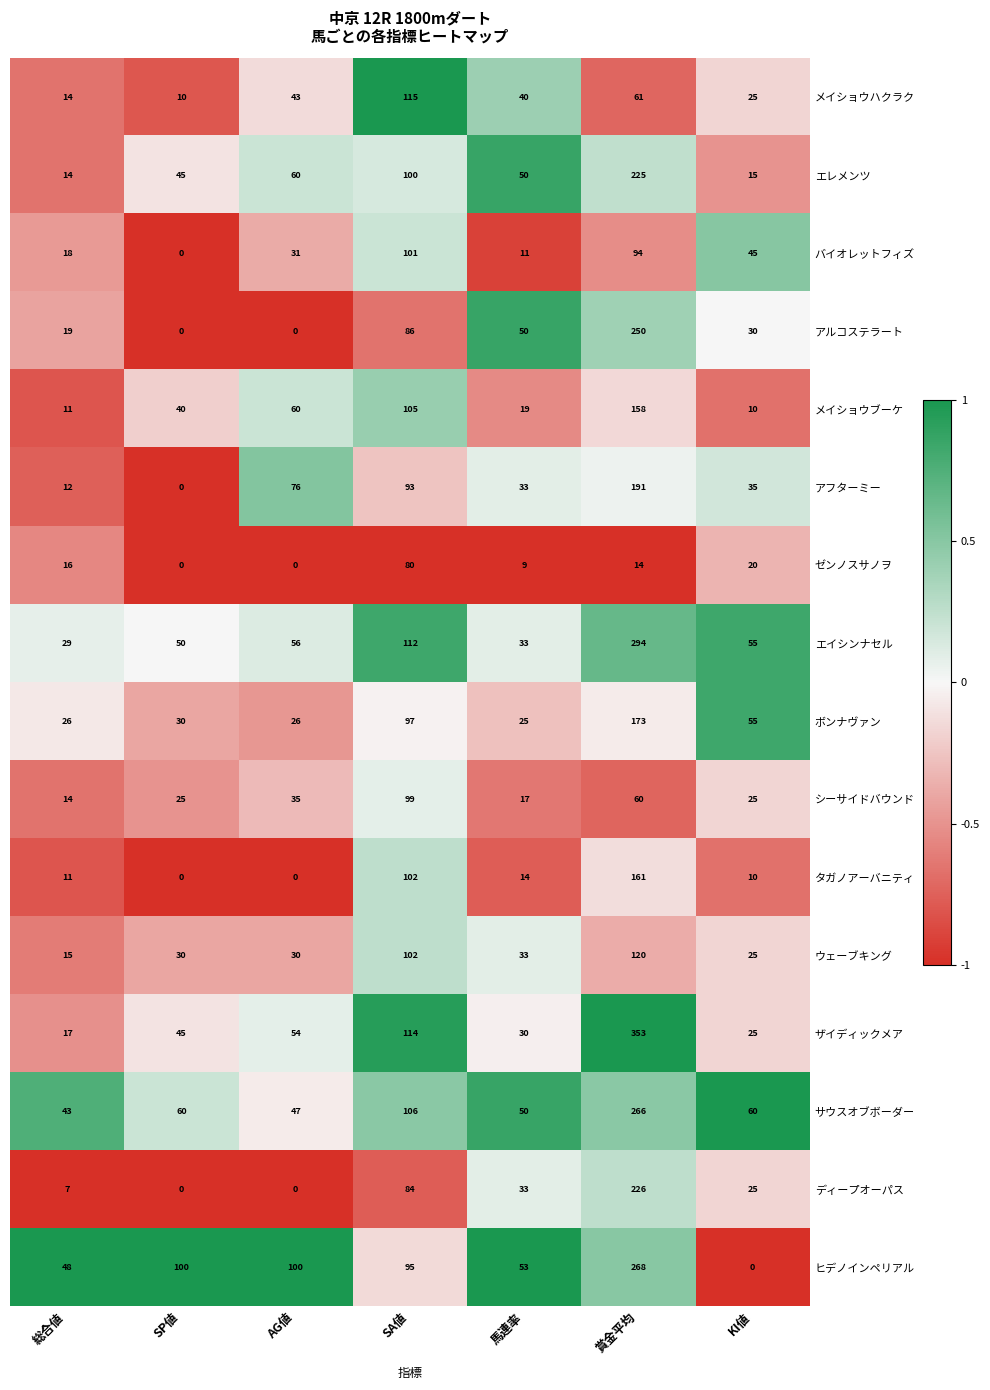

At which label does メイショウブーケ reach its minimum?

KI値